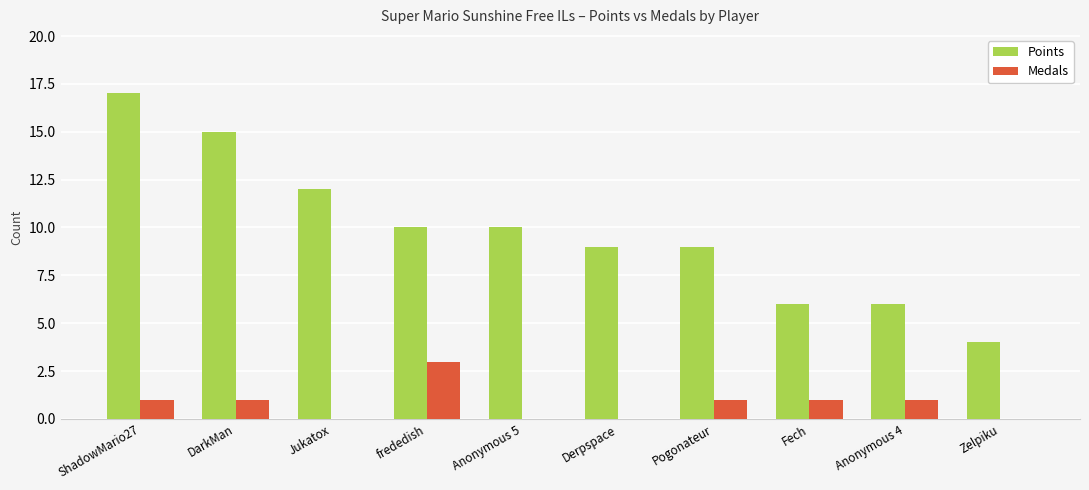

Which series has the largest total across all categories?

Points